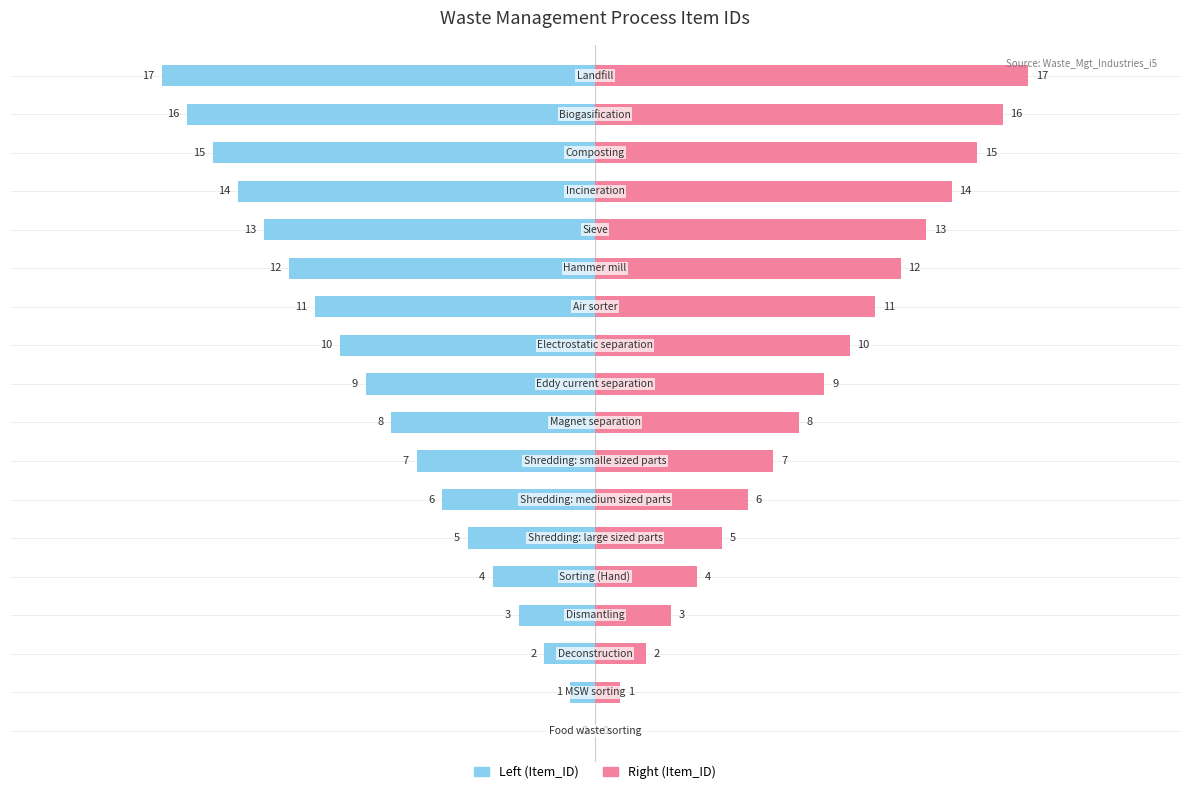

What is the difference between the Item_ID (left) values at 2 and 7?

5